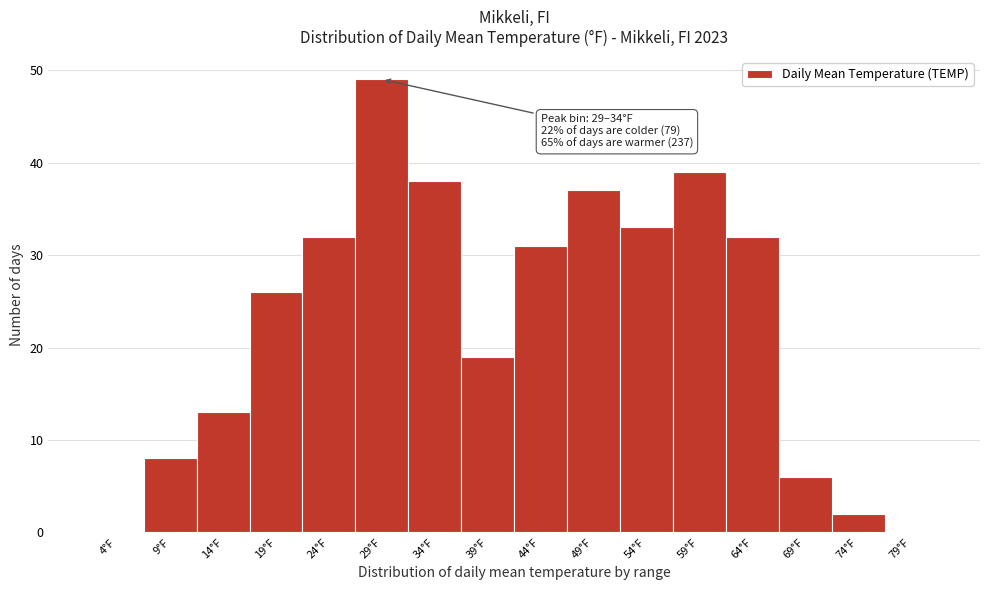

Reading left to right, list all the values displayed in this chart.

4°F=0	9°F=8	14°F=13	19°F=26	24°F=32	29°F=49	34°F=38	39°F=19	44°F=31	49°F=37	54°F=33	59°F=39	64°F=32	69°F=6	74°F=2	79°F=0